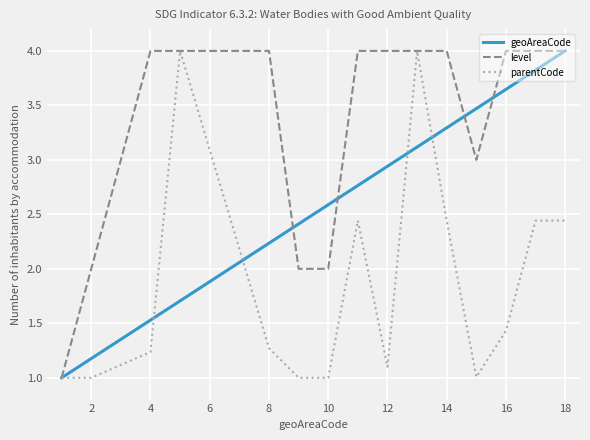

Is this an area chart (filled region under the line)?

No